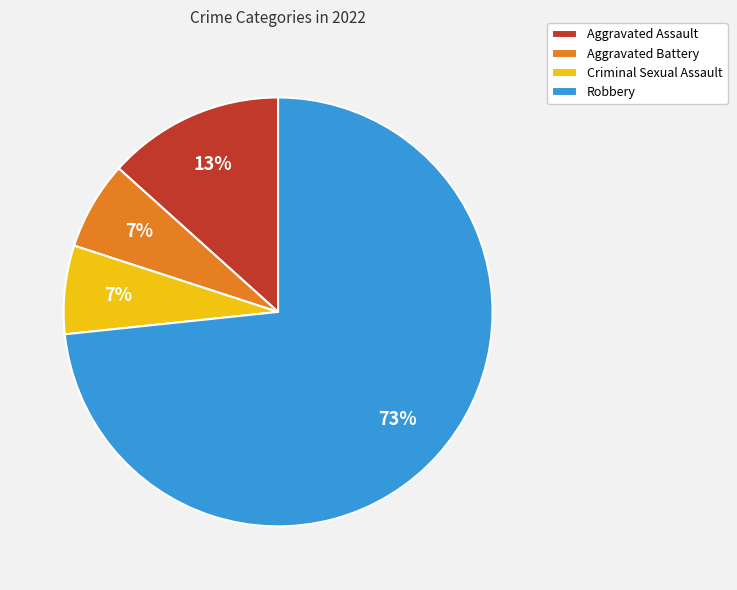

Which has a higher value, Aggravated Assault or Aggravated Battery?

Aggravated Assault